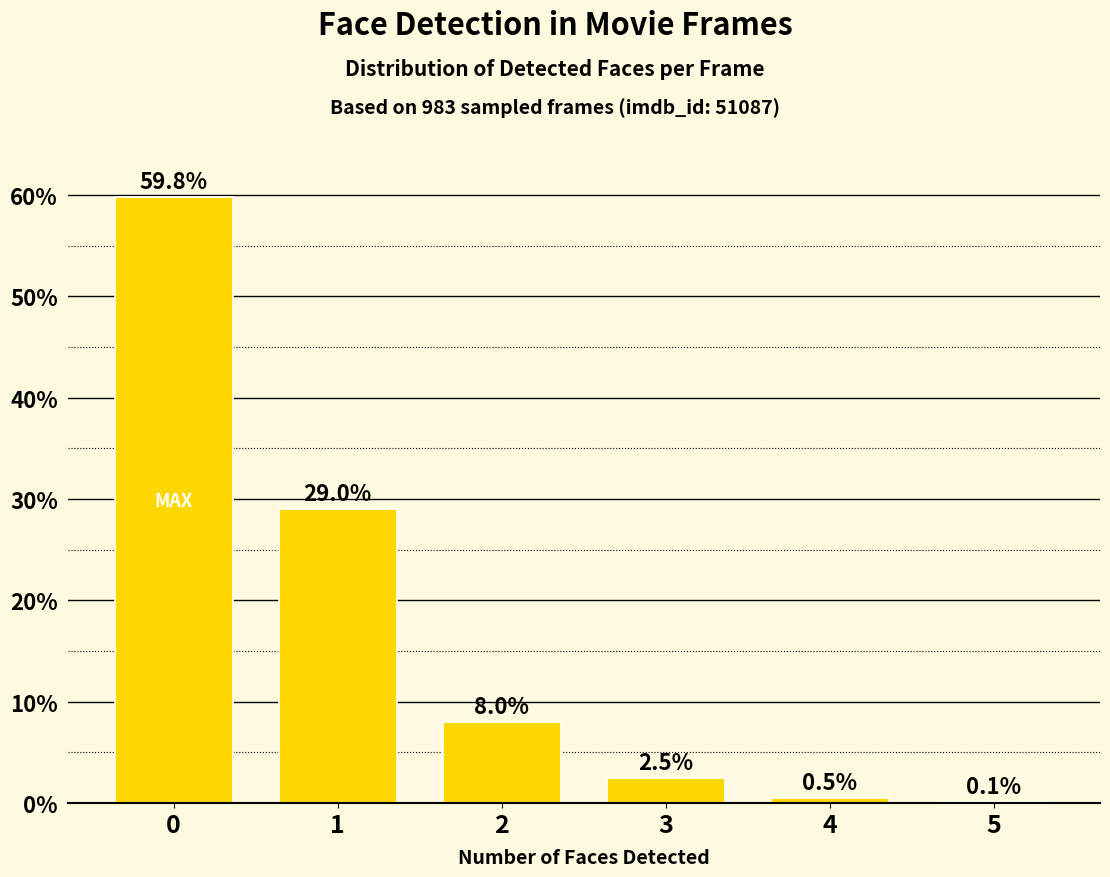

What is the sum of the values at 1 and 5?

29.1